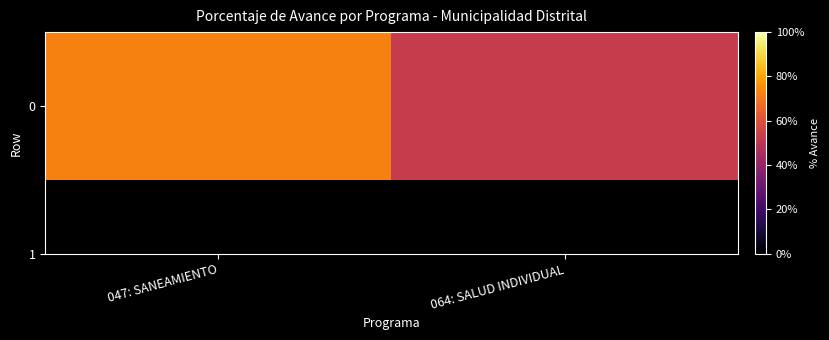

The chart shows a value of 72.3 at 047: SANEAMIENTO. True or false?

True